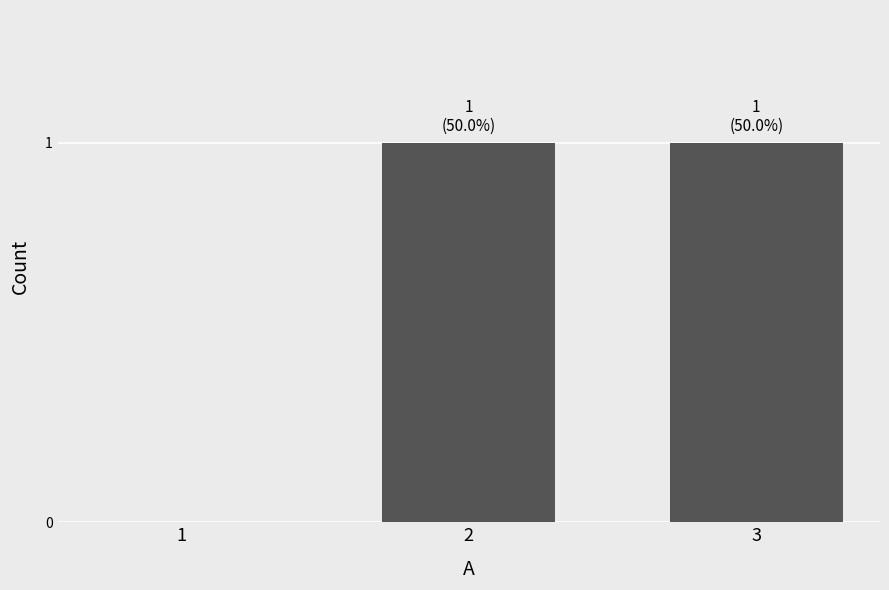

Is it true that the value at 3 is 2?

False